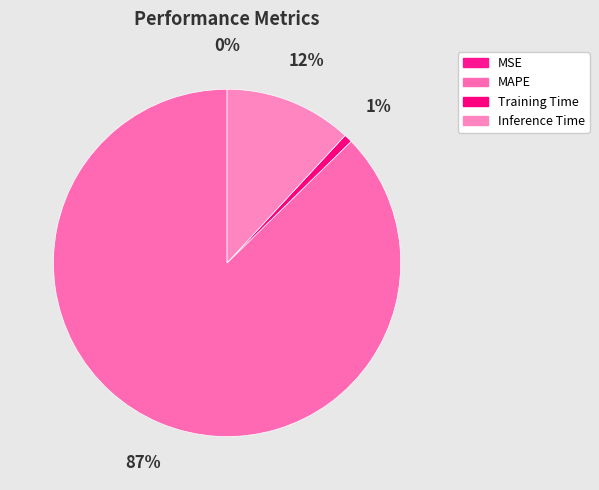

To the nearest percent, what is the combined percentage of MSE and Training Time?

1%